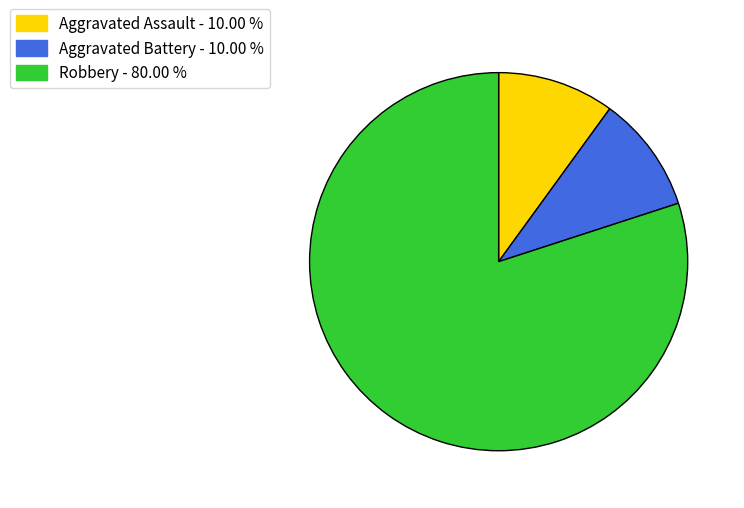

Combined, do Aggravated Battery and Aggravated Assault account for over 50%?

No